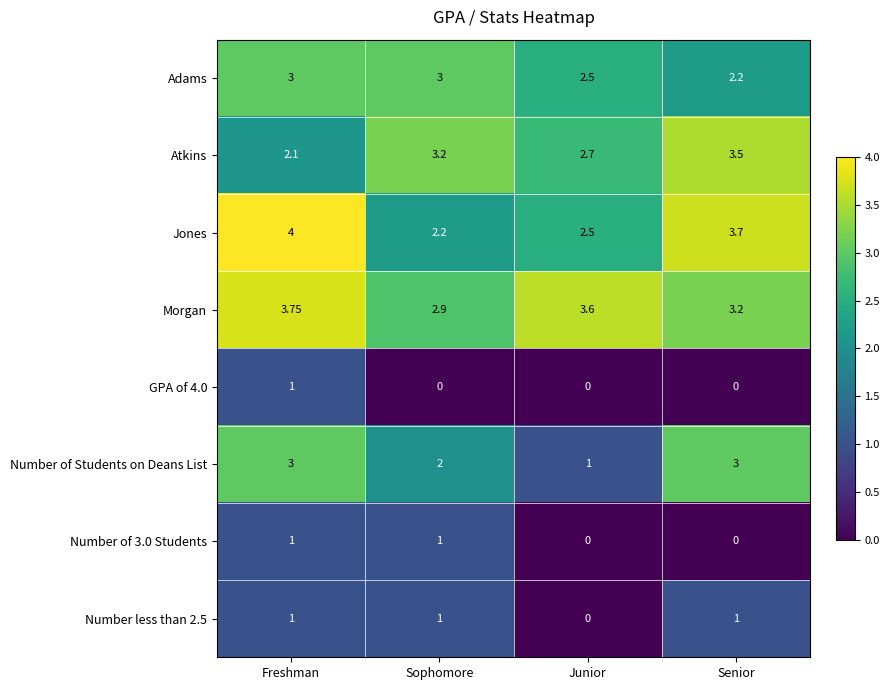

Between Freshman and Sophomore, which series saw the biggest shift?

Jones